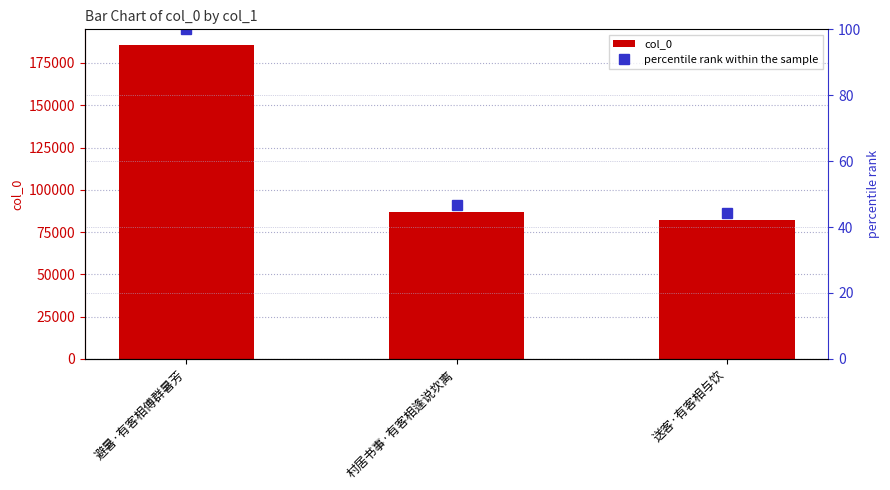

Rank the series by their average value, from highest to lowest.

col_0, percentile rank within the sample